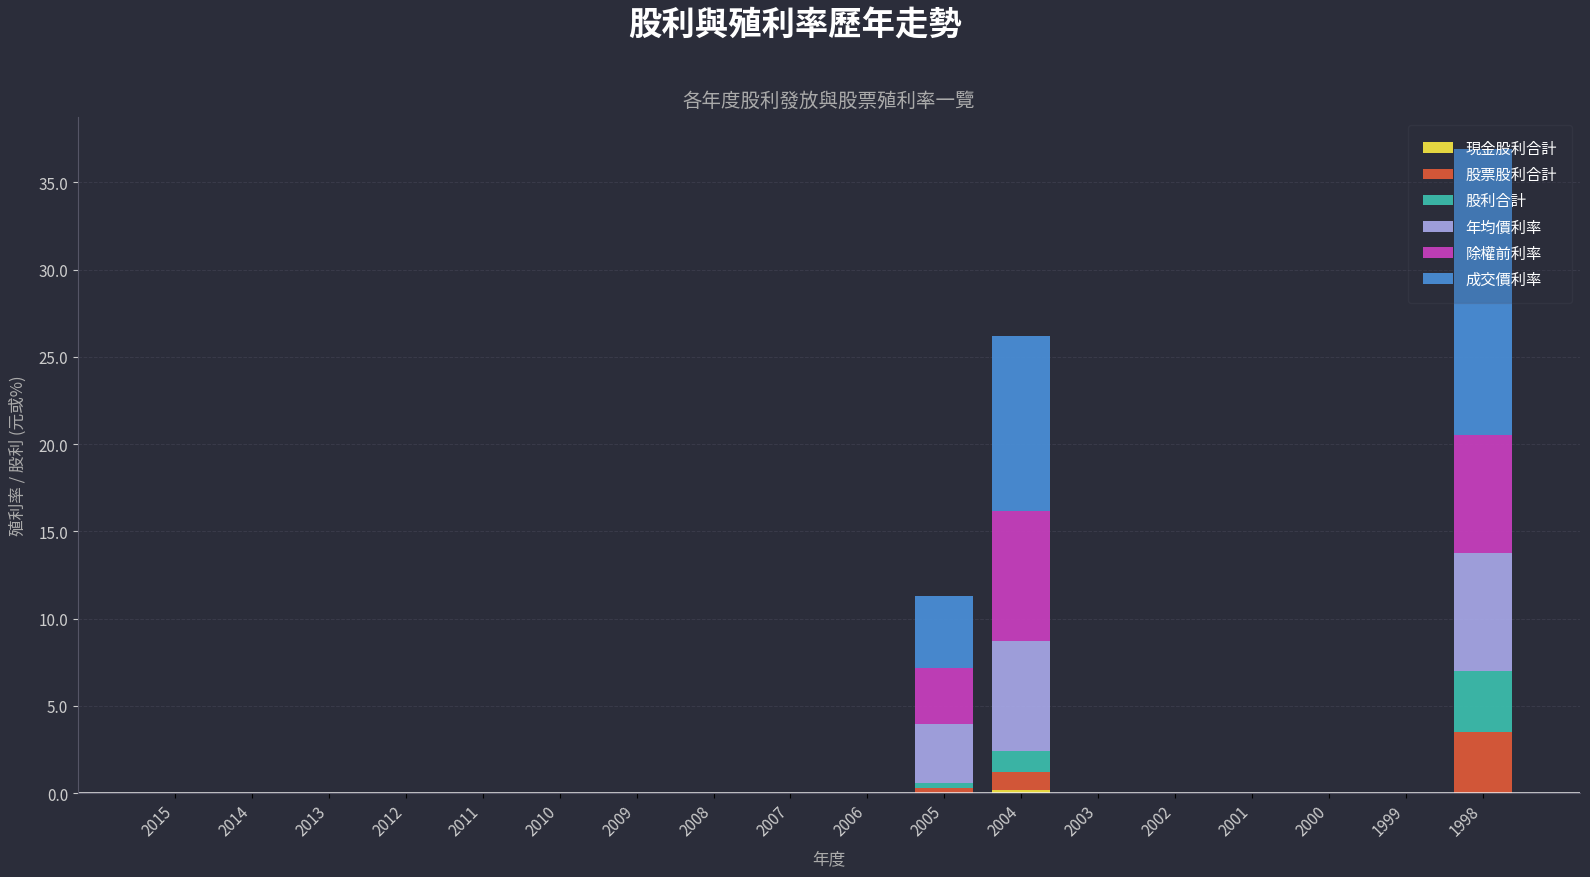

At which category is the sum across all series the highest?

1998